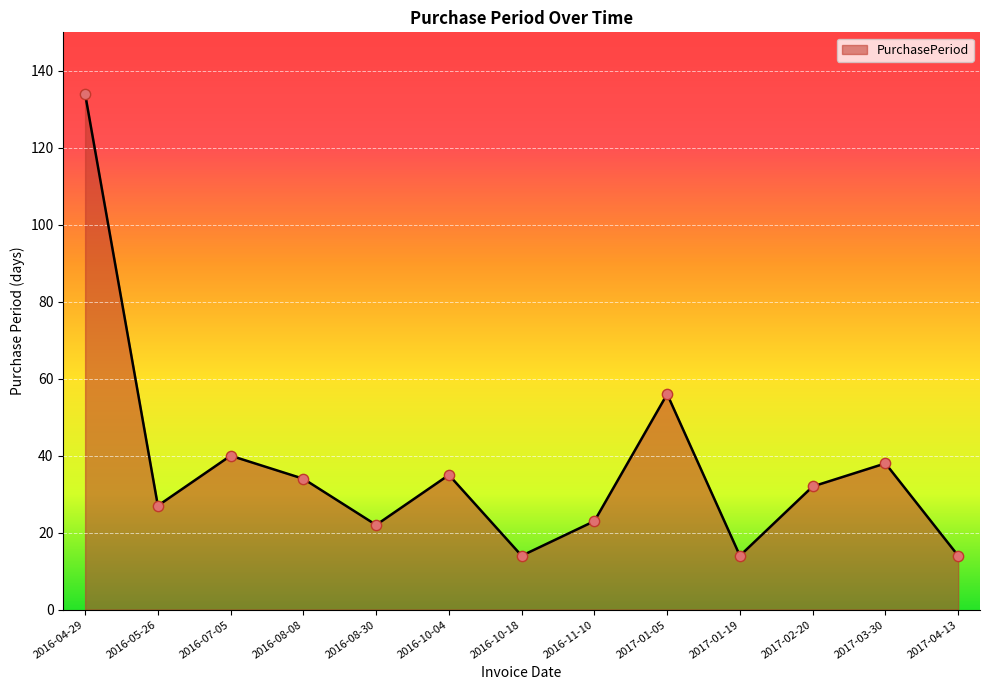

What is the ratio of the value at 2017-02-20 to the value at 2017-04-13?

2.3